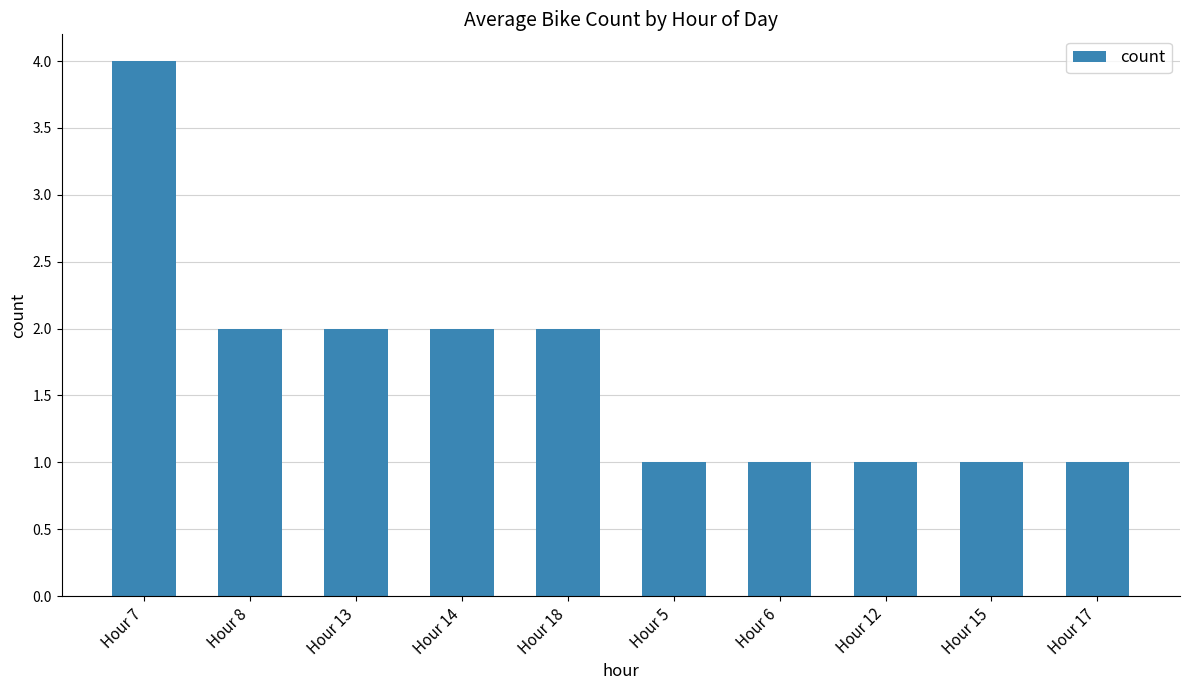

Which category has the highest value across all series?

Hour 7